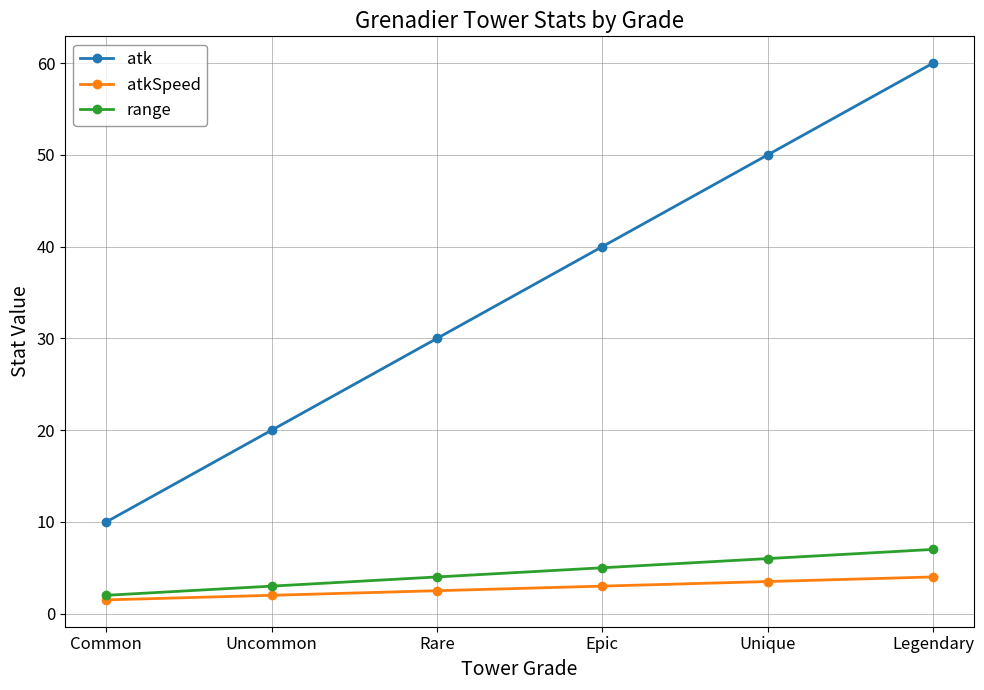

Reading left to right, list all the values displayed in this chart.

atk: 10.0	20.0	30.0	40.0	50.0	60.0
atkSpeed: 1.5	2.0	2.5	3.0	3.5	4.0
range: 2.0	3.0	4.0	5.0	6.0	7.0